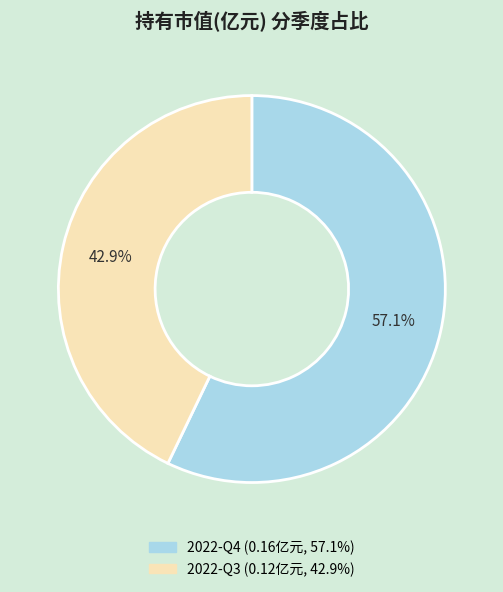

How many segments does this pie chart have?

2